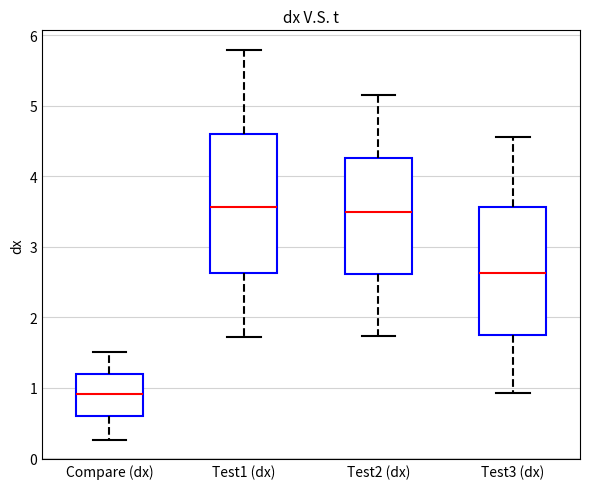

Comparing the boxes themselves (not the whiskers), which one is the tallest?

Test1 (dx)